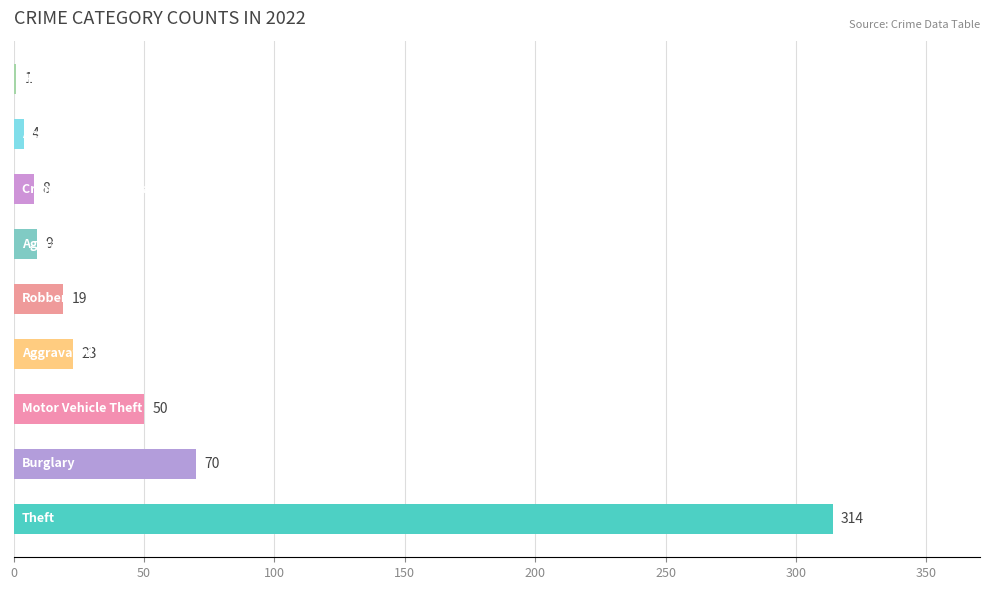

What is the sum of all values?

498